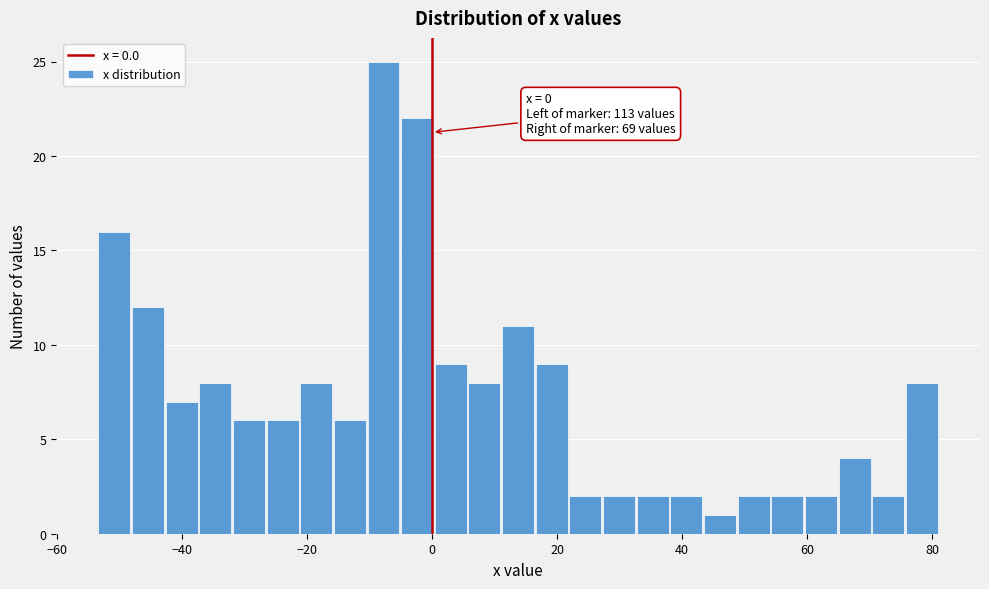

Around what value on the x-axis is the tallest bar? Give the approximate position of its centre, as read against the axis.

-8